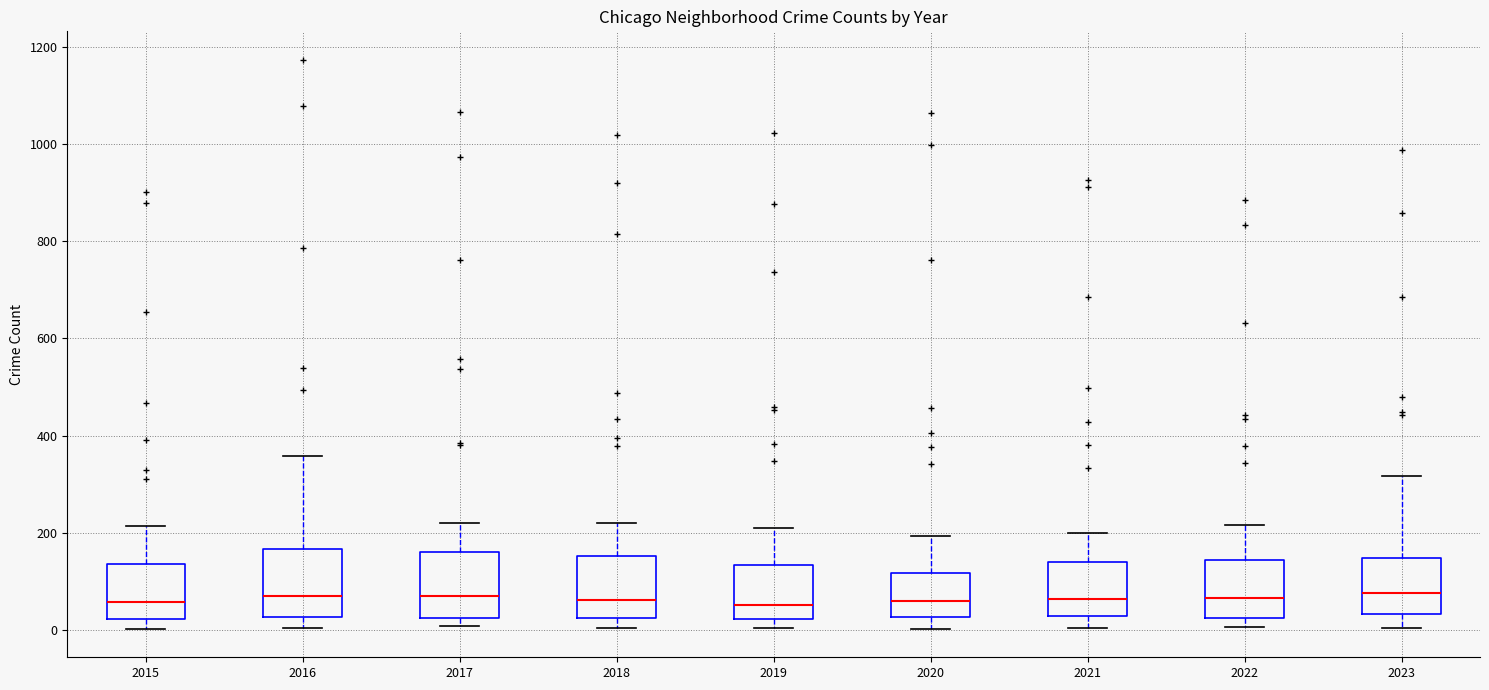

Where is the lower edge of the box at x = 2020 on the y-axis? The values are not printed on the chart, so give them approximately, as read against the axis.

20